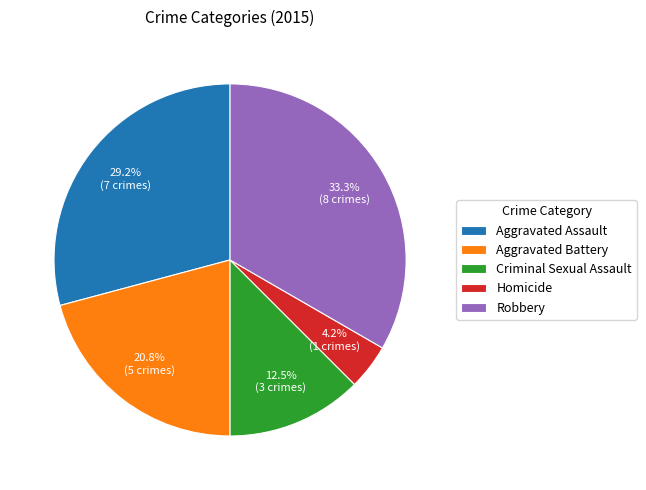

To the nearest percent, what is the difference between the Aggravated Battery and Aggravated Assault slice percentages?

8%